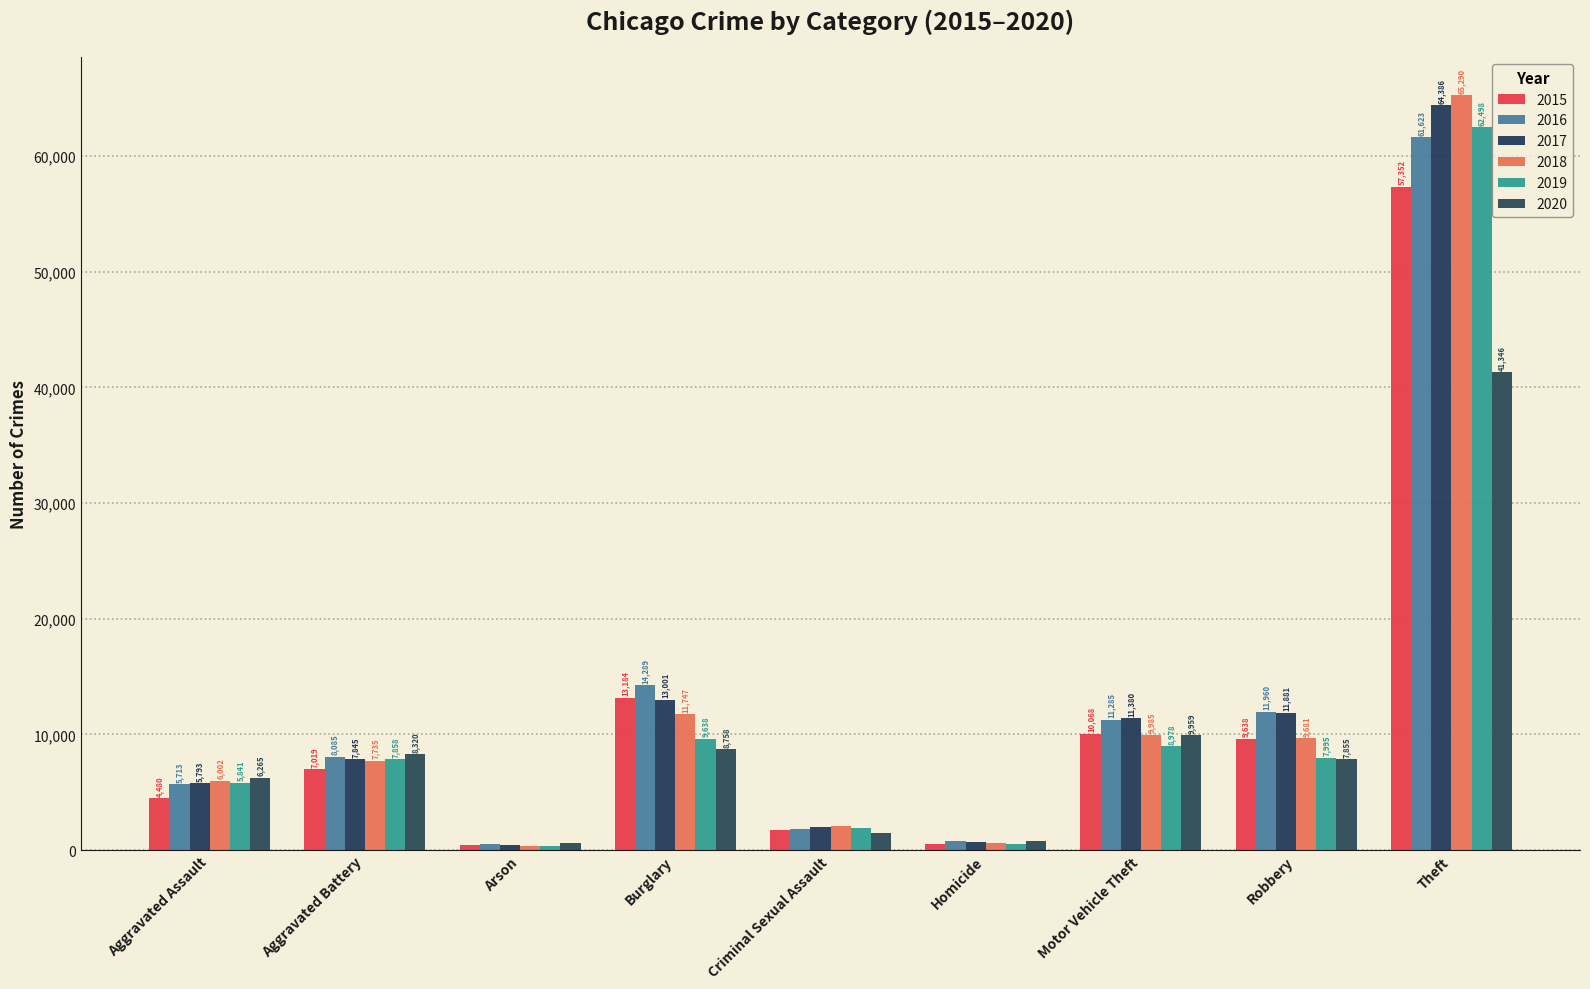

Where does the 2017 series first go above 7845?

Burglary